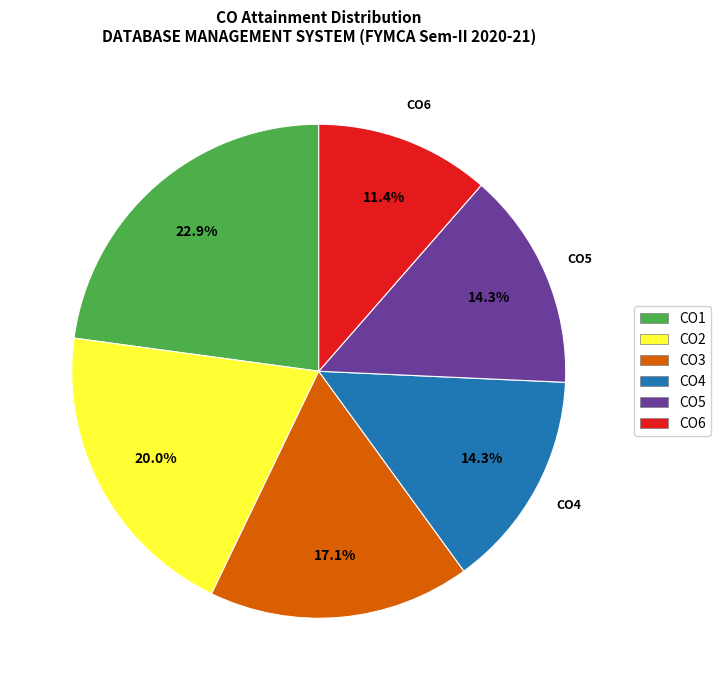

To the nearest percent, what is the combined percentage of CO6 and CO4?

26%